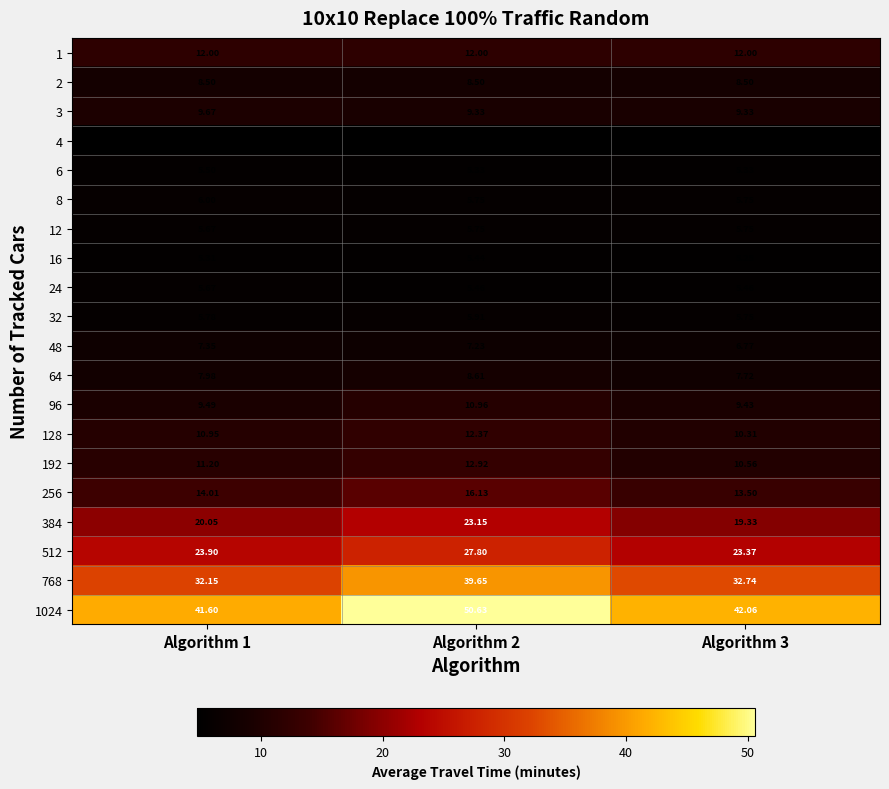

Is the value of 1024 at Algorithm 3 greater than the value of 384 at Algorithm 3?

Yes